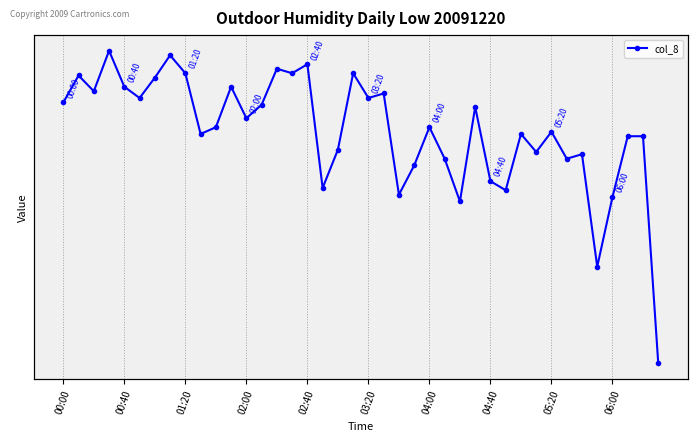

What is the smallest value displayed?

120.0